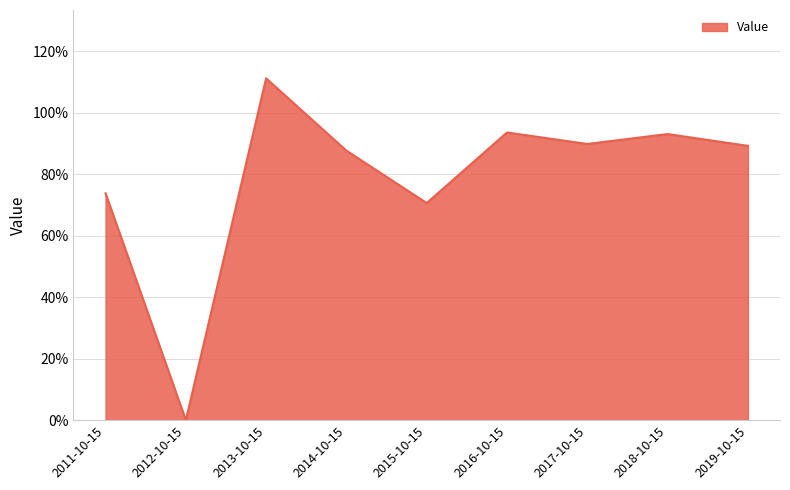

List the labels in order of value, smallest first.

2012-10-15, 2015-10-15, 2011-10-15, 2014-10-15, 2019-10-15, 2017-10-15, 2018-10-15, 2016-10-15, 2013-10-15